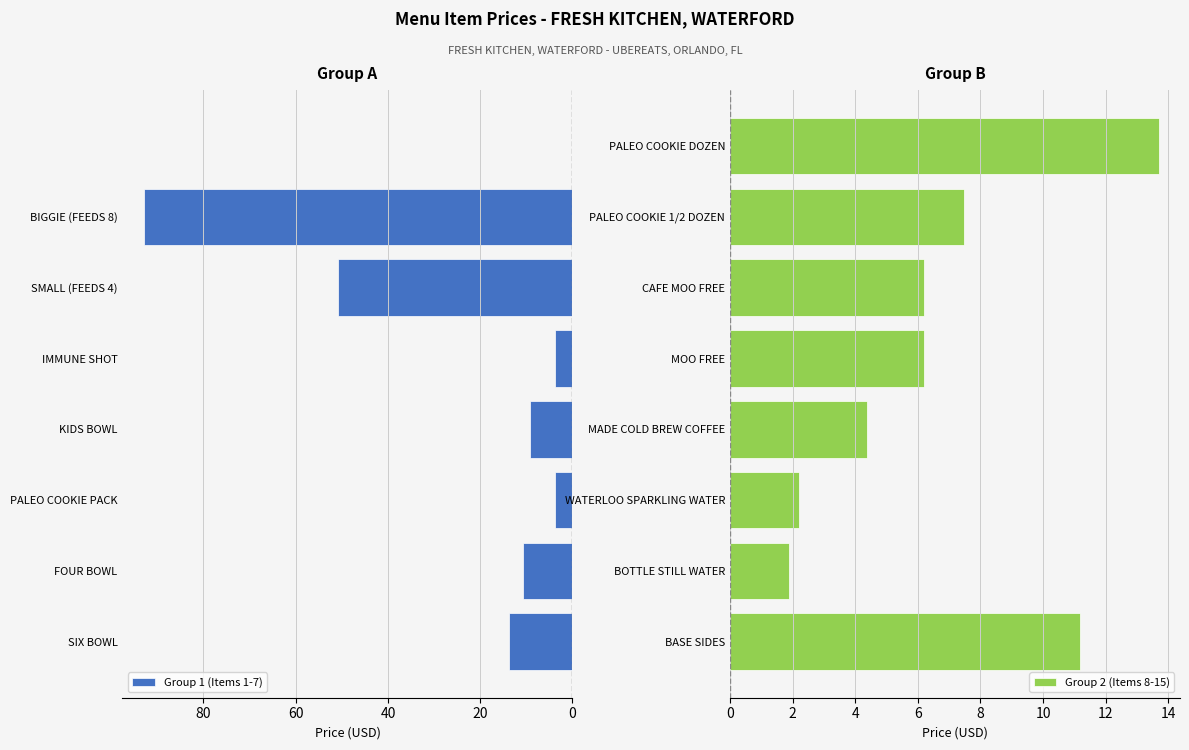

Which category has the highest value in the Group 1 (Items 1-7) series?

BIGGIE (FEEDS 8)